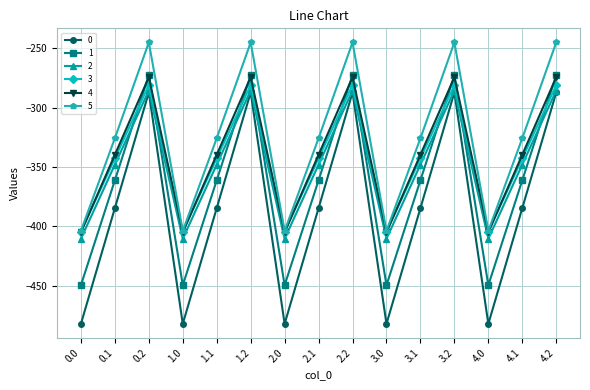

What is the label of the 2nd point from the right?

4.1